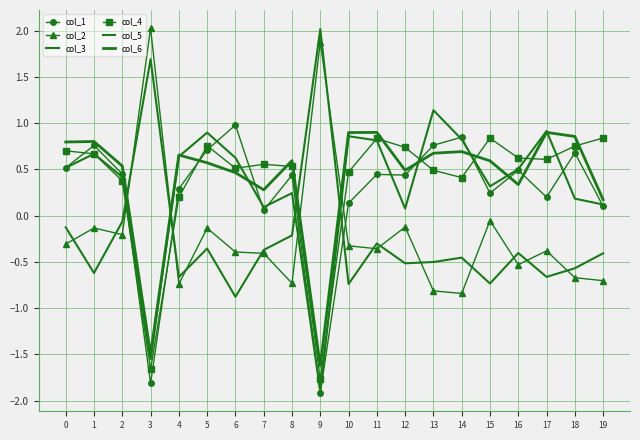

At which category does col_6 reach its first local valley?

3